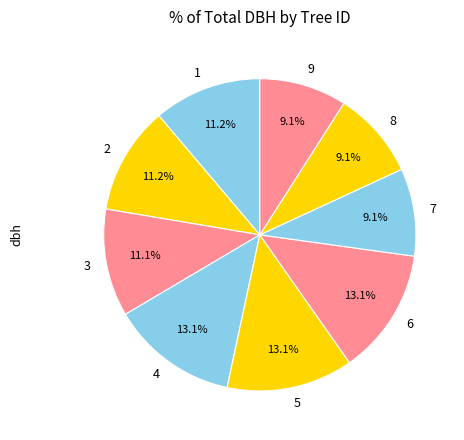

How much of the chart is everything except 7?

90.9%